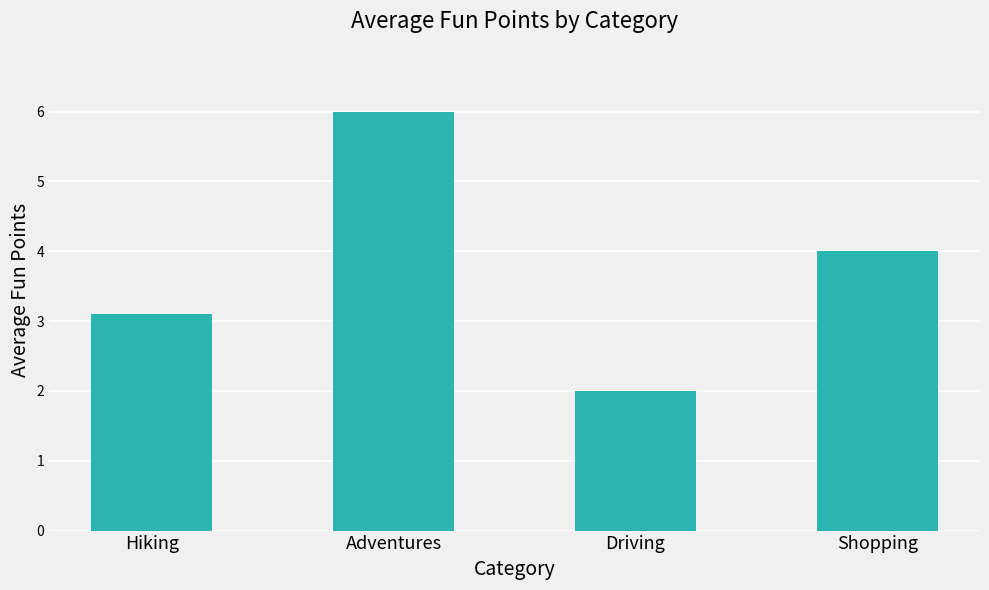

What is the label of the 1st bar from the left?

Hiking